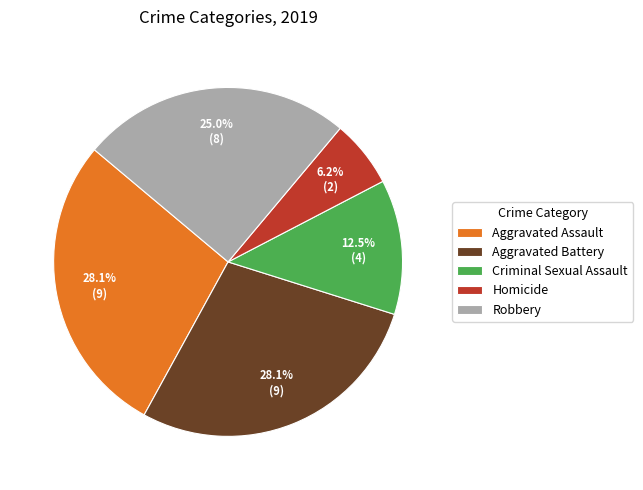

Combined, do Robbery and Homicide account for over 50%?

No